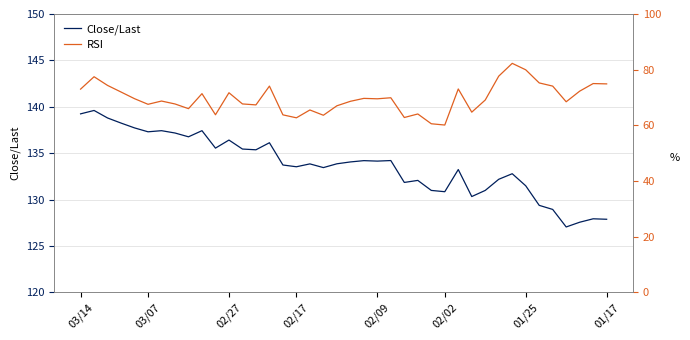

What is the sum of all Close/Last values?

5348.9